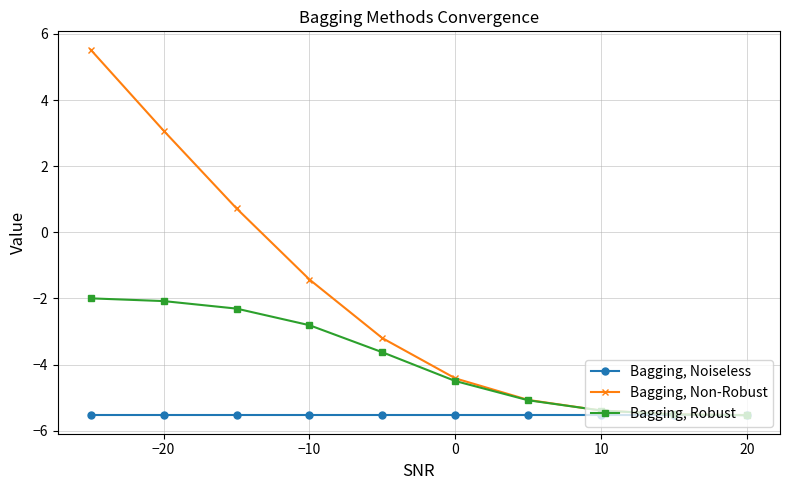

What is the average value of the Bagging, Robust series?

-3.9